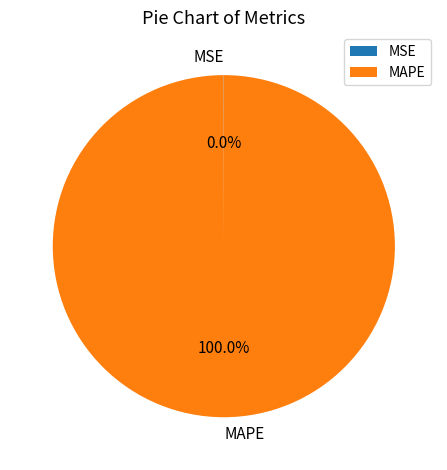

Does any single category account for the majority?

Yes